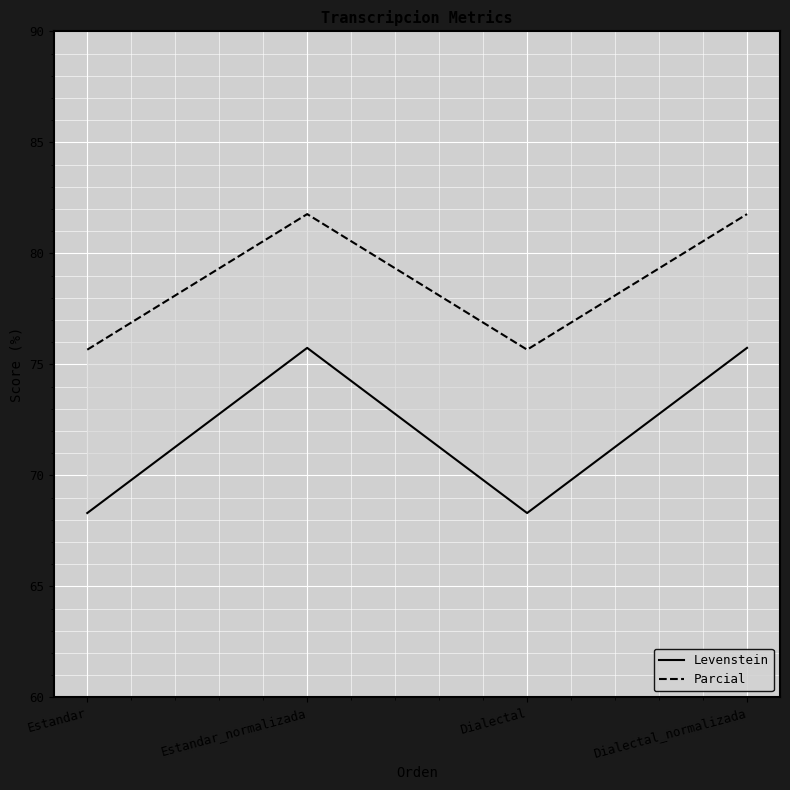

In Parcial, how many points are lower than both neighbors (excluding endpoints)?

1